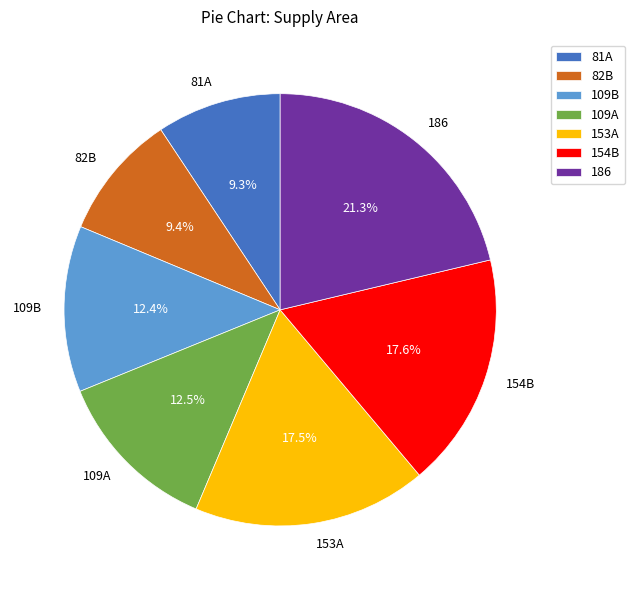

To the nearest percent, what is the combined percentage of 81A and 154B?

27%